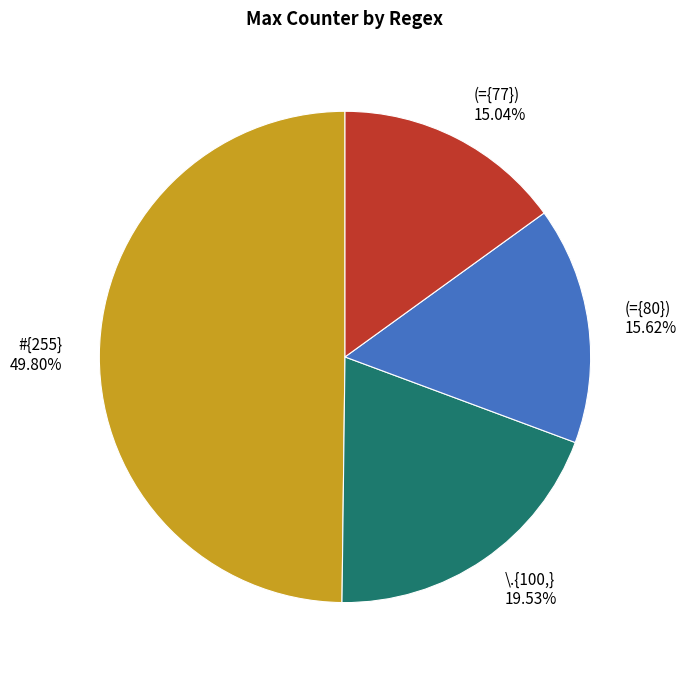

To the nearest percent, what is the combined percentage of (={77}) and #{255}?

65%